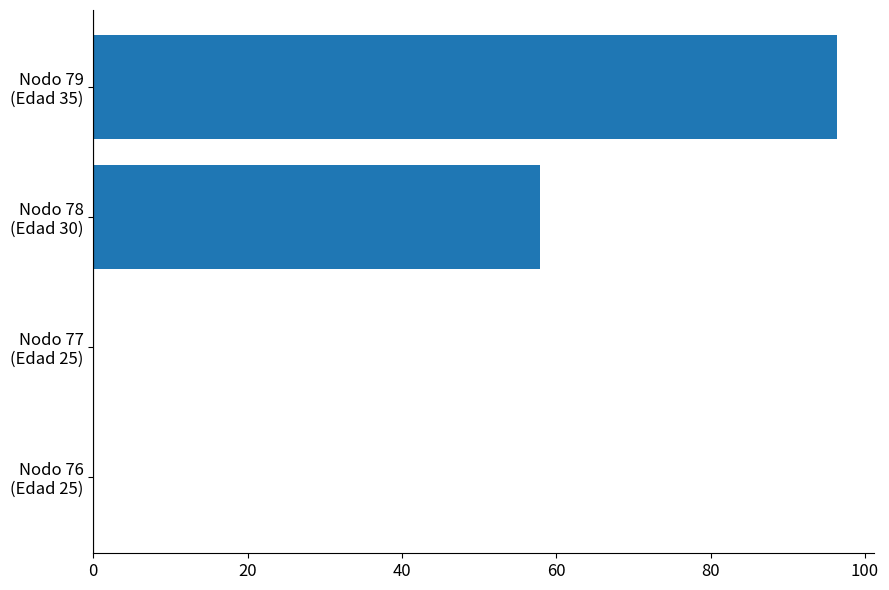

What is the greatest value displayed?

96.4